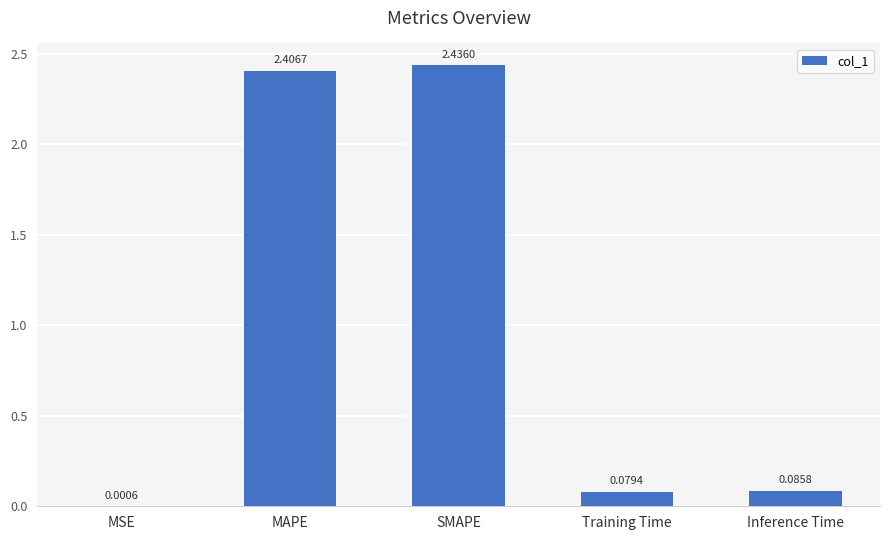

Are the bars horizontal?

No